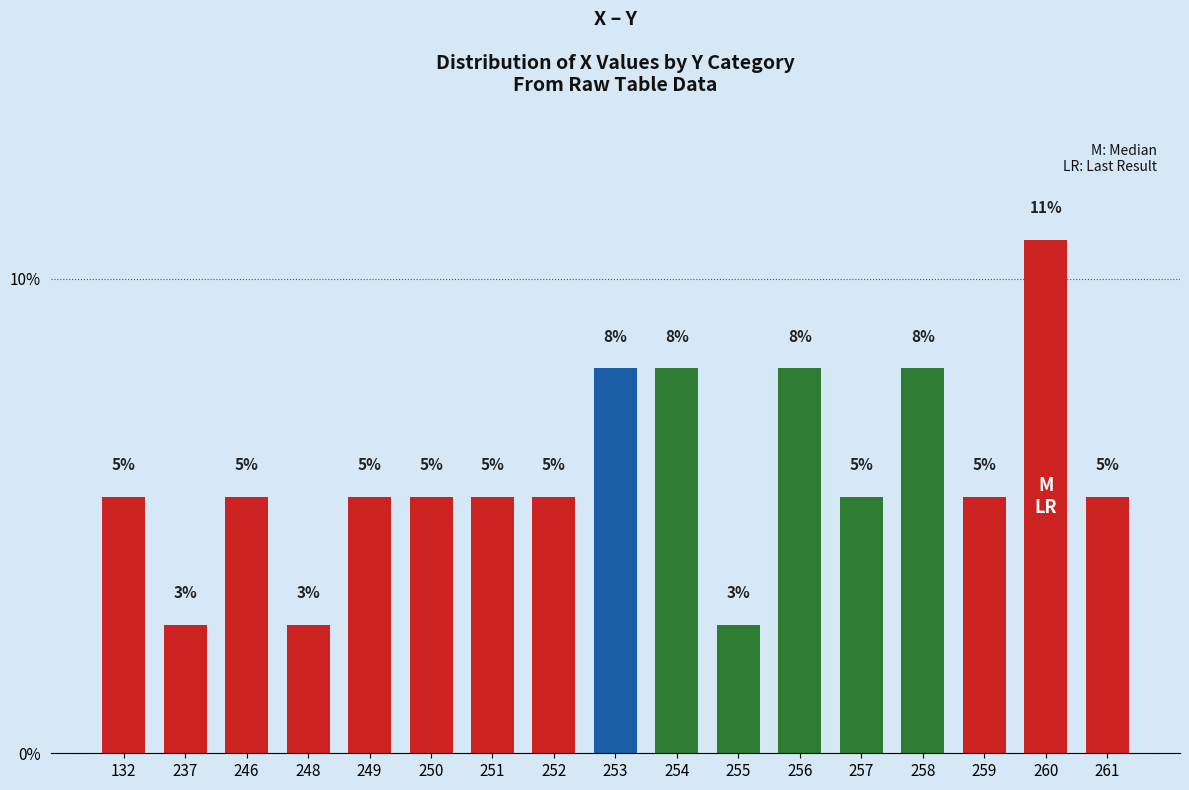

What is the sum of the values at 253 and 255?

10.8